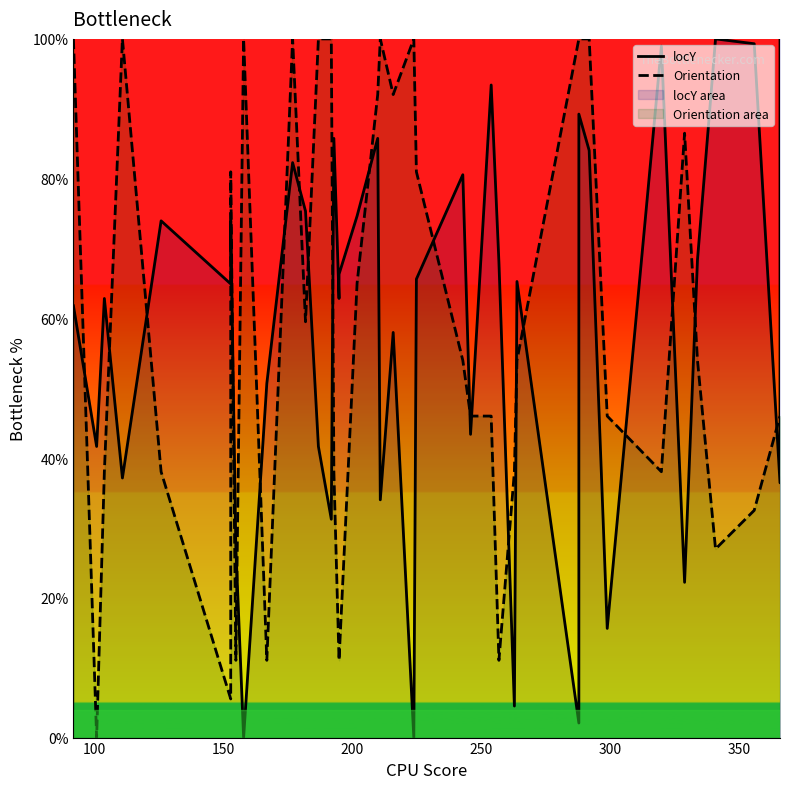

Rank the series by their average value, from highest to lowest.

Orientation, locY